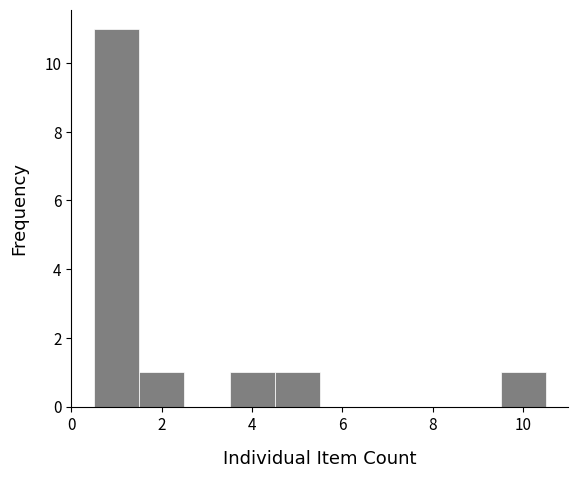

How tall is the bar that spans 1.5 to 2.5 on the x-axis? Neither the bar edges nor the heights are printed on the chart, so give them approximately, as read against the axes.

1